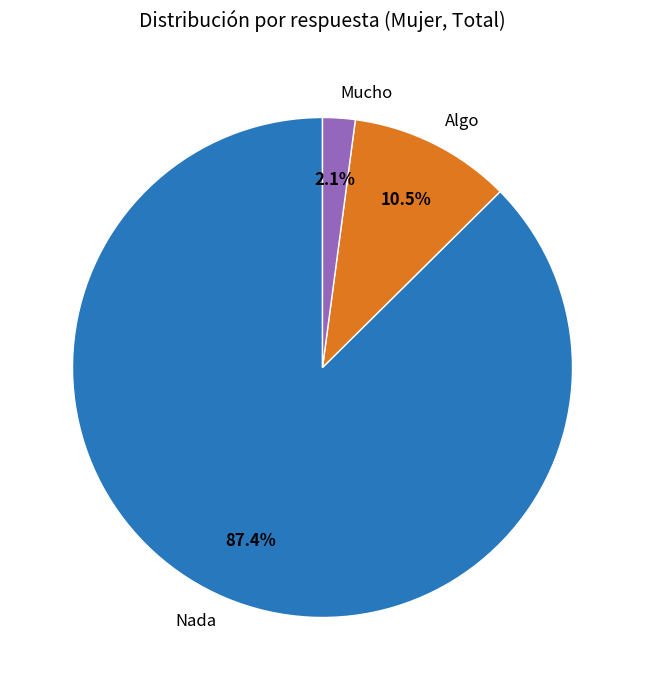

Is Algo the majority of the pie?

No